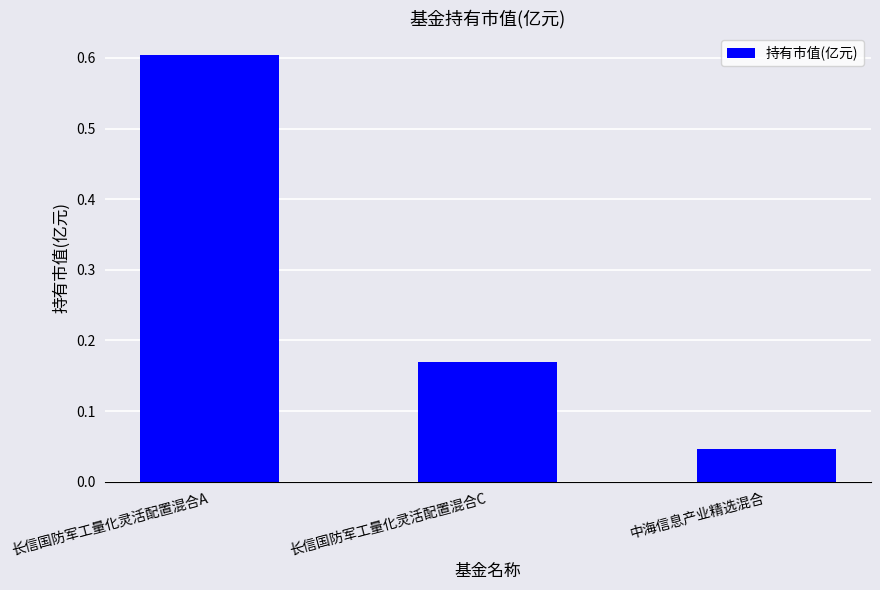

What is the difference between the values at 长信国防军工量化灵活配置混合C and 中海信息产业精选混合?

0.1